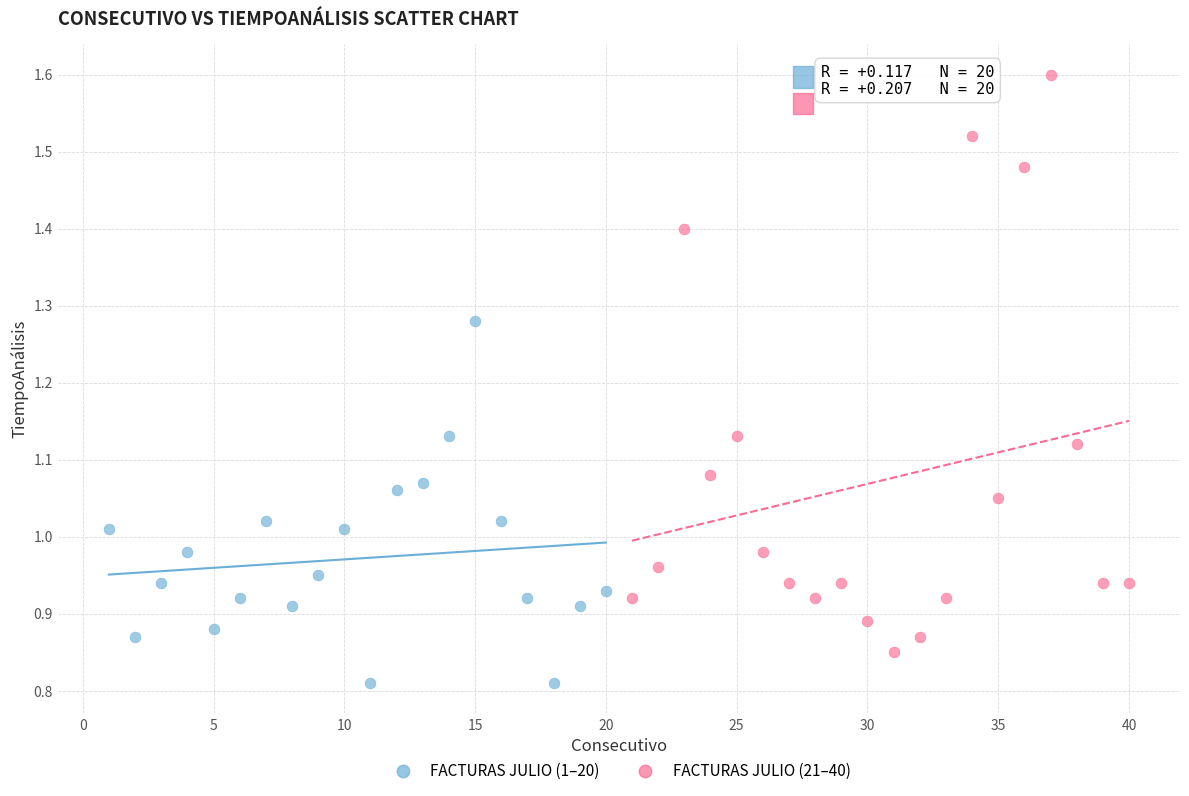

Which series has the largest Y range (max minus min)?

FACTURAS JULIO (21–40)